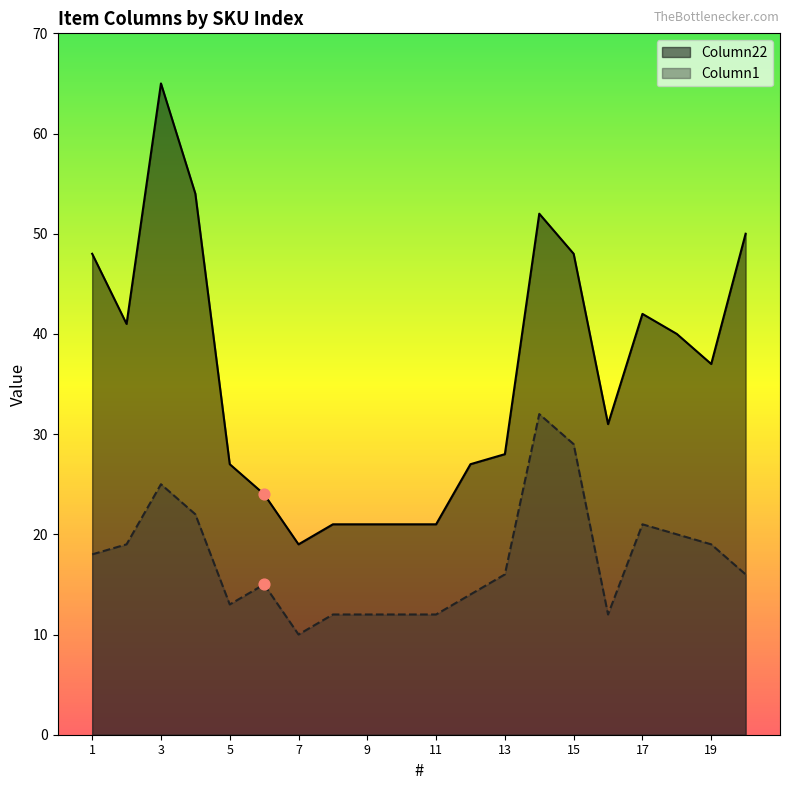

At how many categories does at least one series exceed 57?

1